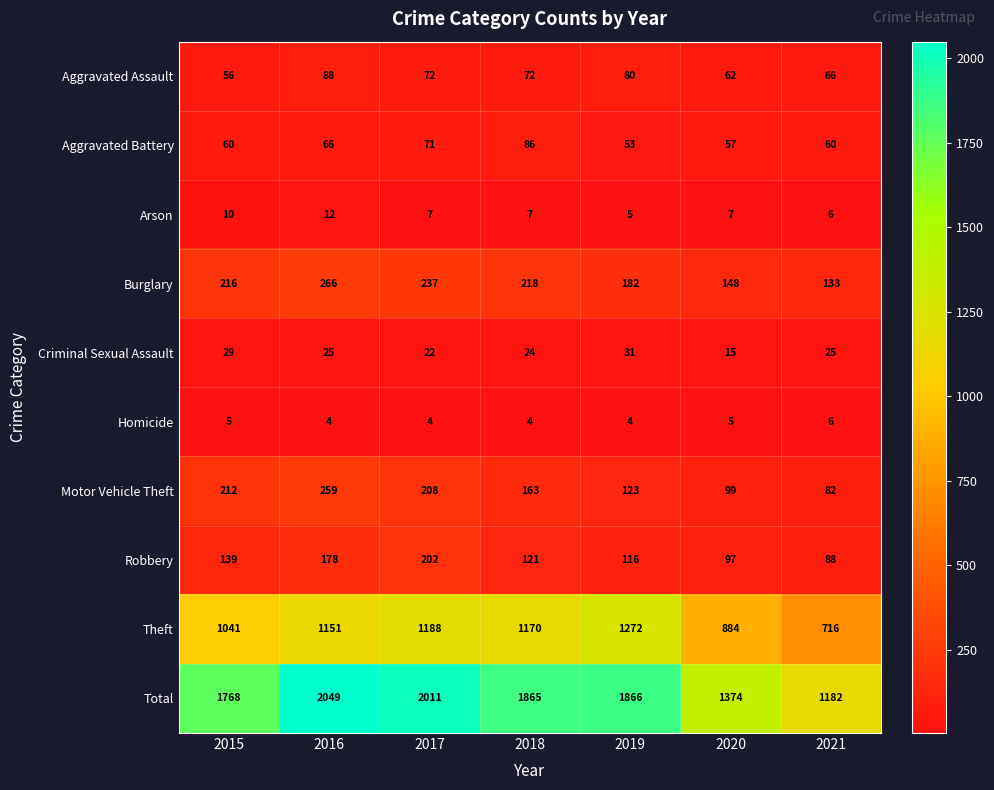

True or false: Total has a value of 1768 at 2015.

True